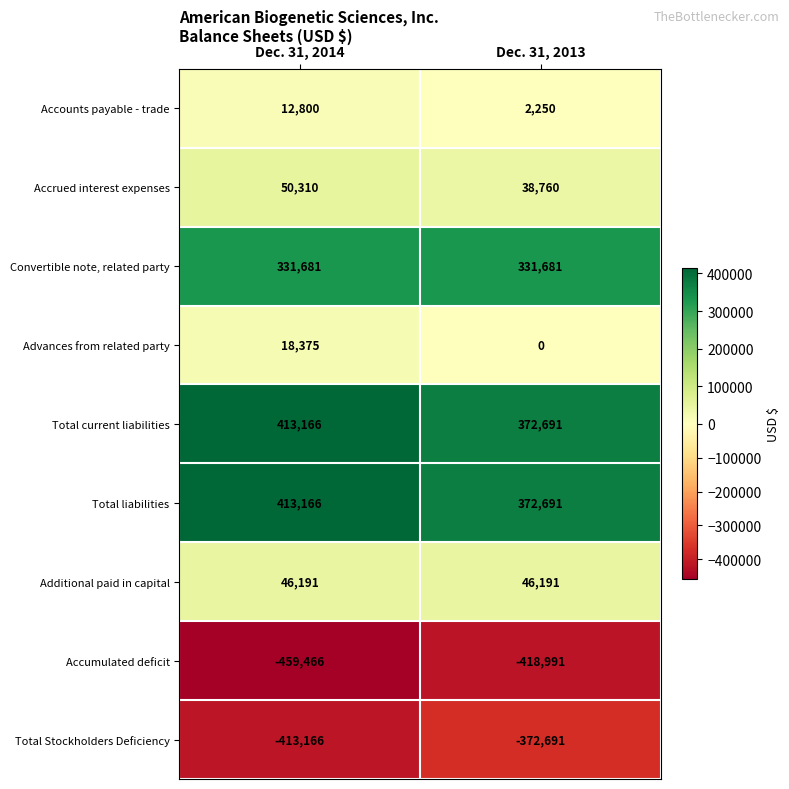

True or false: Advances from related party has a value of 18375 at Dec. 31, 2014.

True